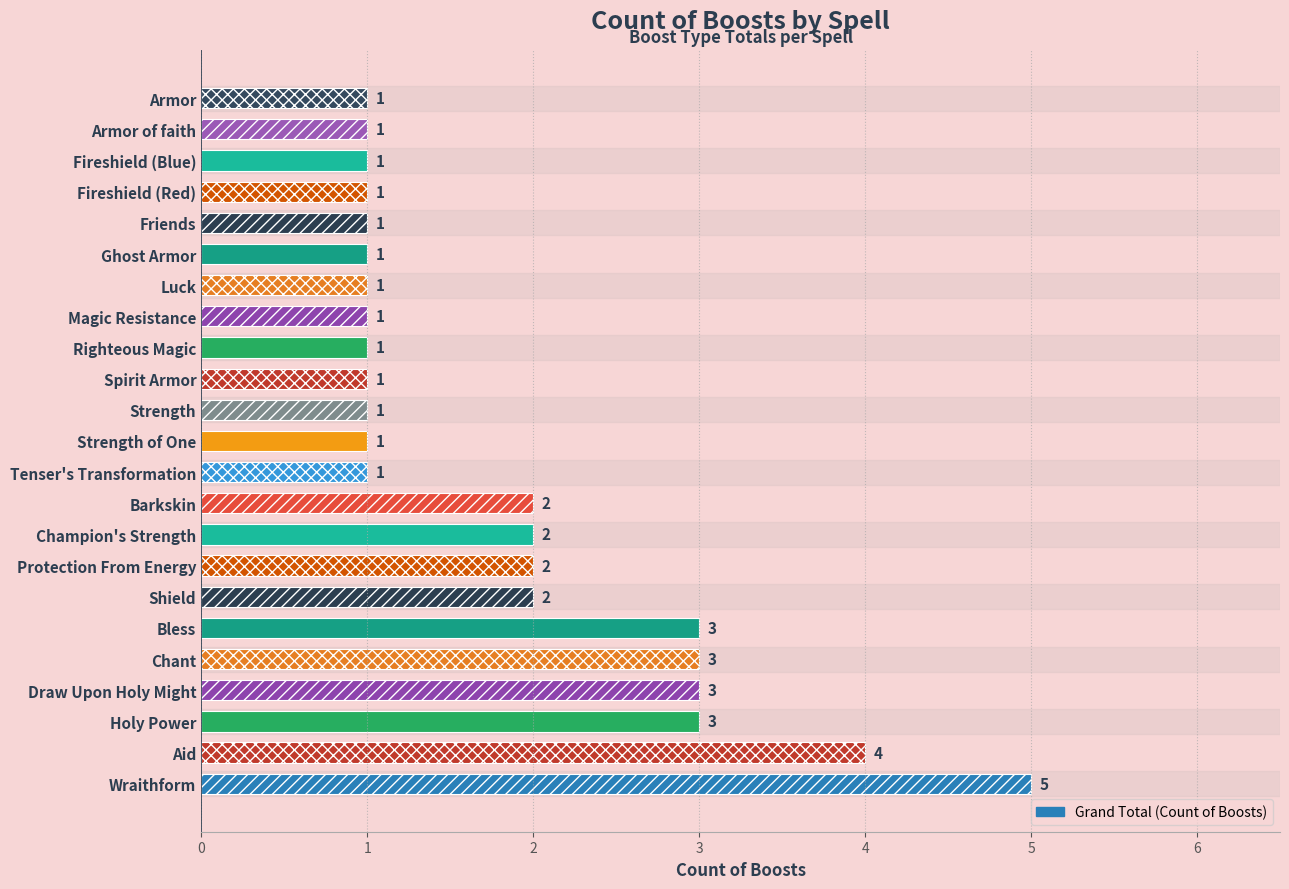

What is the ratio of the value at Strength to the value at Holy Power?

0.3